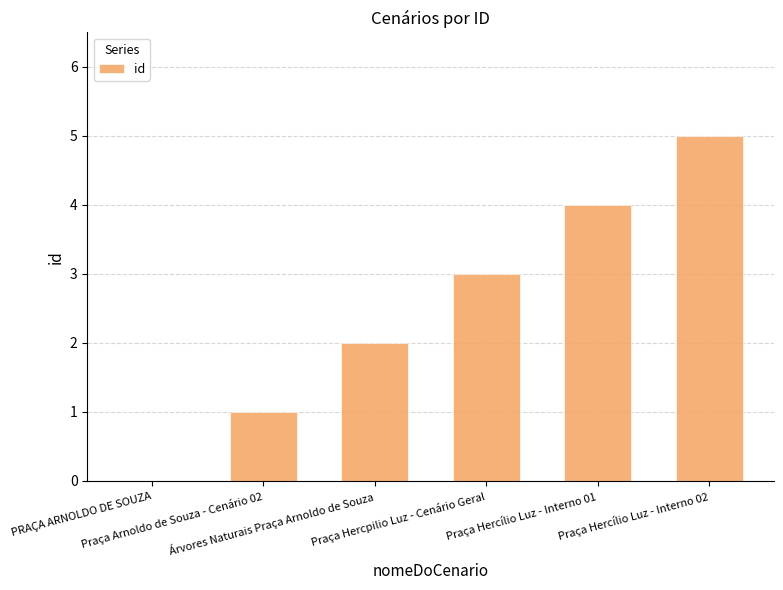

How many categories are shown in the chart?

6